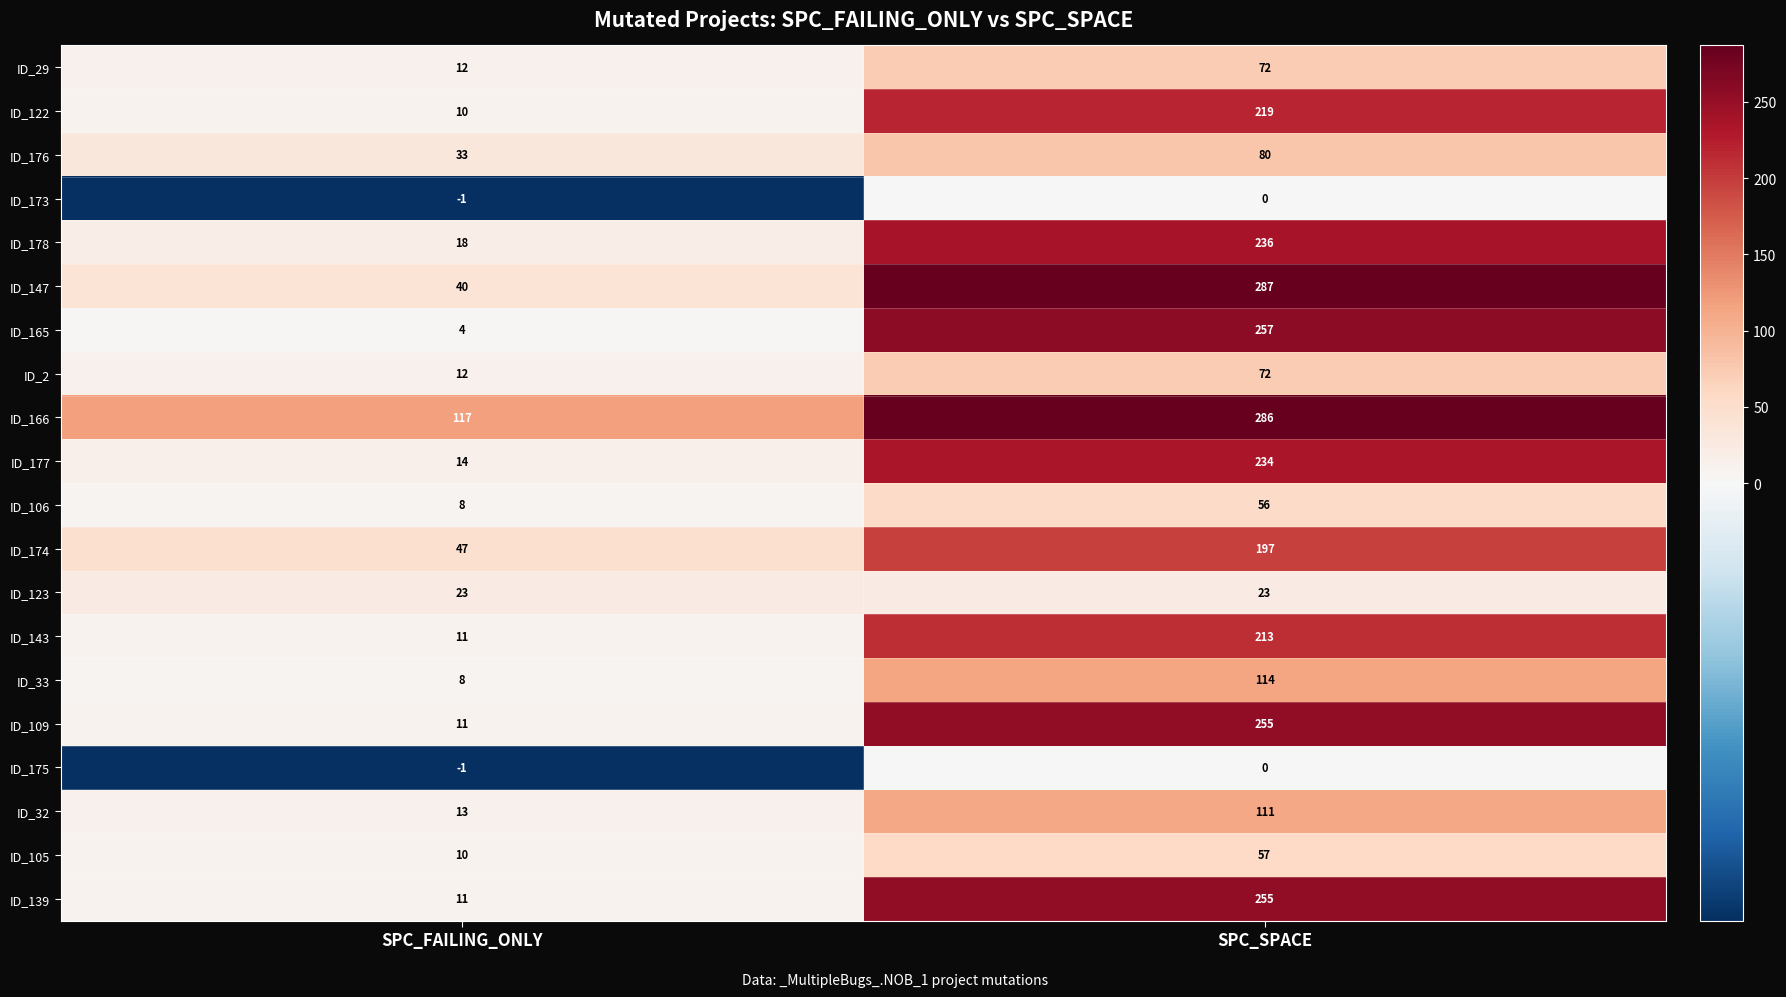

What is the spread (max minus min) of values at SPC_FAILING_ONLY?

118